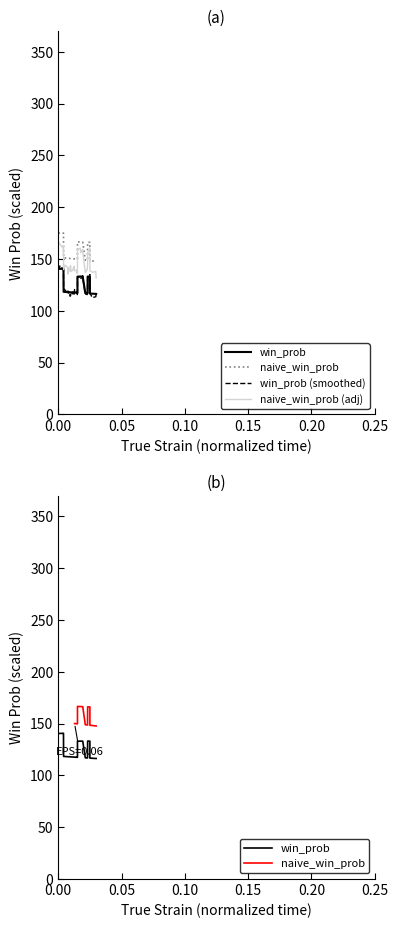

How many lines are shown in the chart?

2